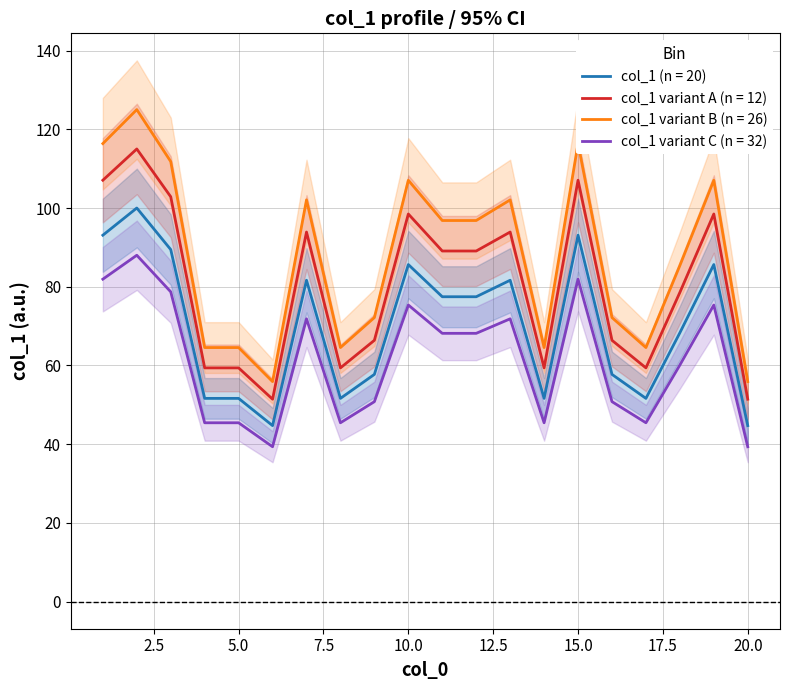

How many data points are less than 77?

10